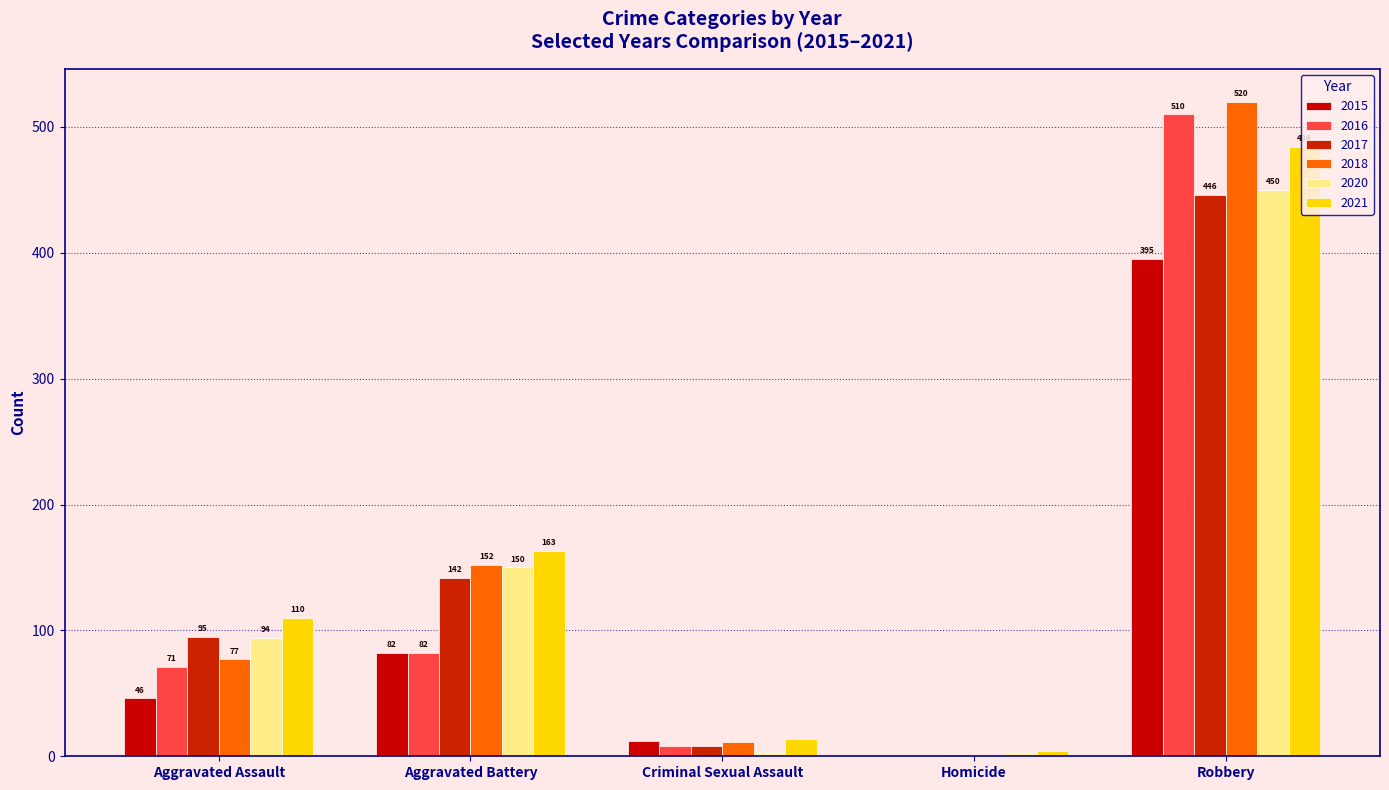

Reading left to right, extract all data points from this chart.

2015: Aggravated Assault=46	Aggravated Battery=82	Criminal Sexual Assault=12	Homicide=0	Robbery=395
2016: Aggravated Assault=71	Aggravated Battery=82	Criminal Sexual Assault=8	Homicide=1	Robbery=510
2017: Aggravated Assault=95	Aggravated Battery=142	Criminal Sexual Assault=8	Homicide=1	Robbery=446
2018: Aggravated Assault=77	Aggravated Battery=152	Criminal Sexual Assault=11	Homicide=1	Robbery=520
2020: Aggravated Assault=94	Aggravated Battery=150	Criminal Sexual Assault=3	Homicide=3	Robbery=450
2021: Aggravated Assault=110	Aggravated Battery=163	Criminal Sexual Assault=14	Homicide=4	Robbery=484